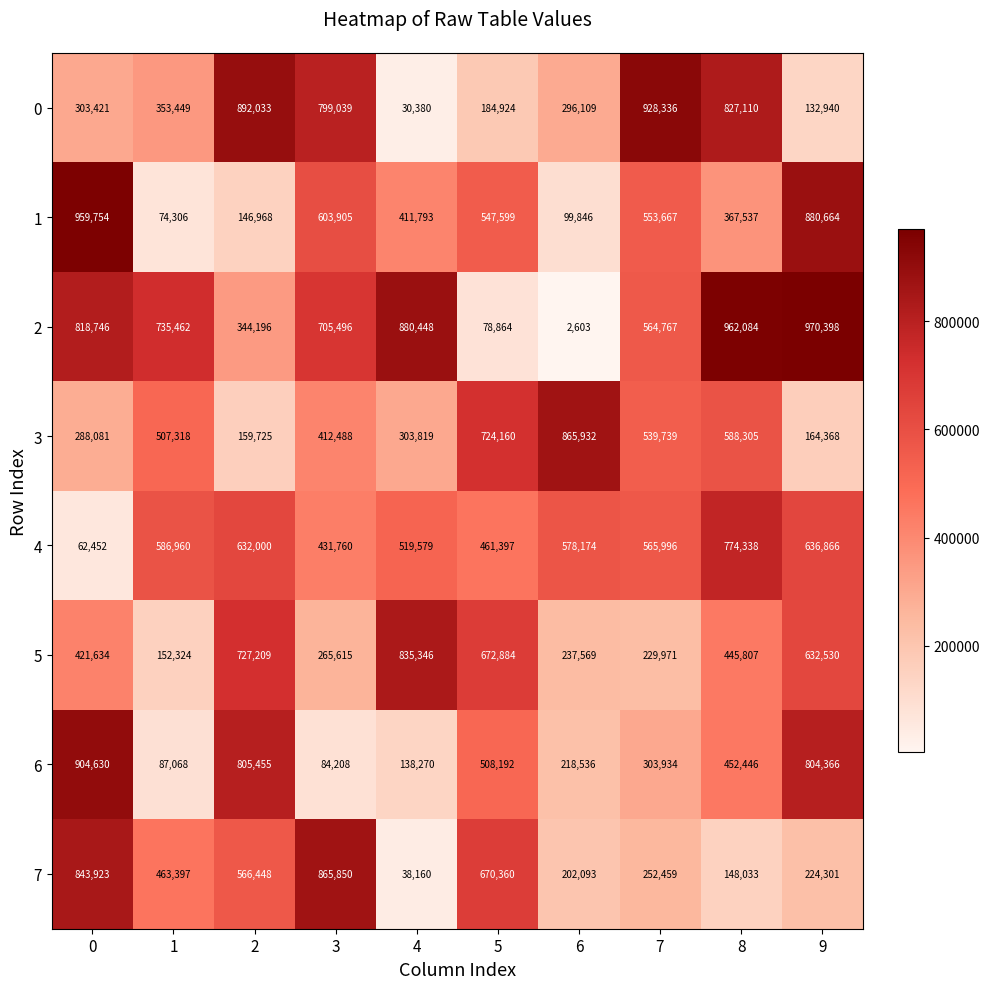

How many series are shown in this chart?

8